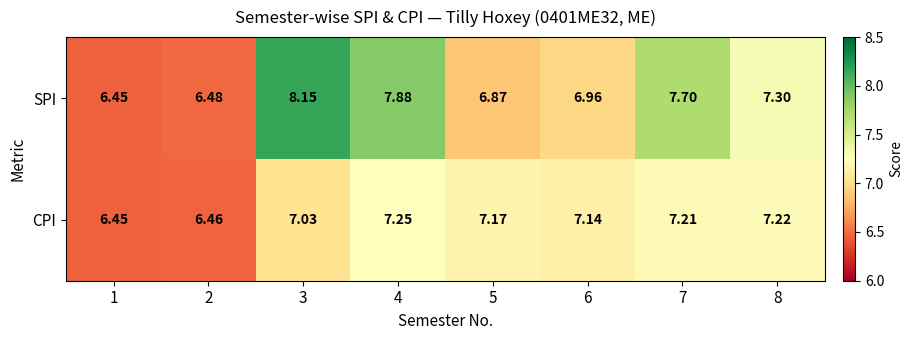

At 2, list the series in order from smallest to largest.

CPI, SPI